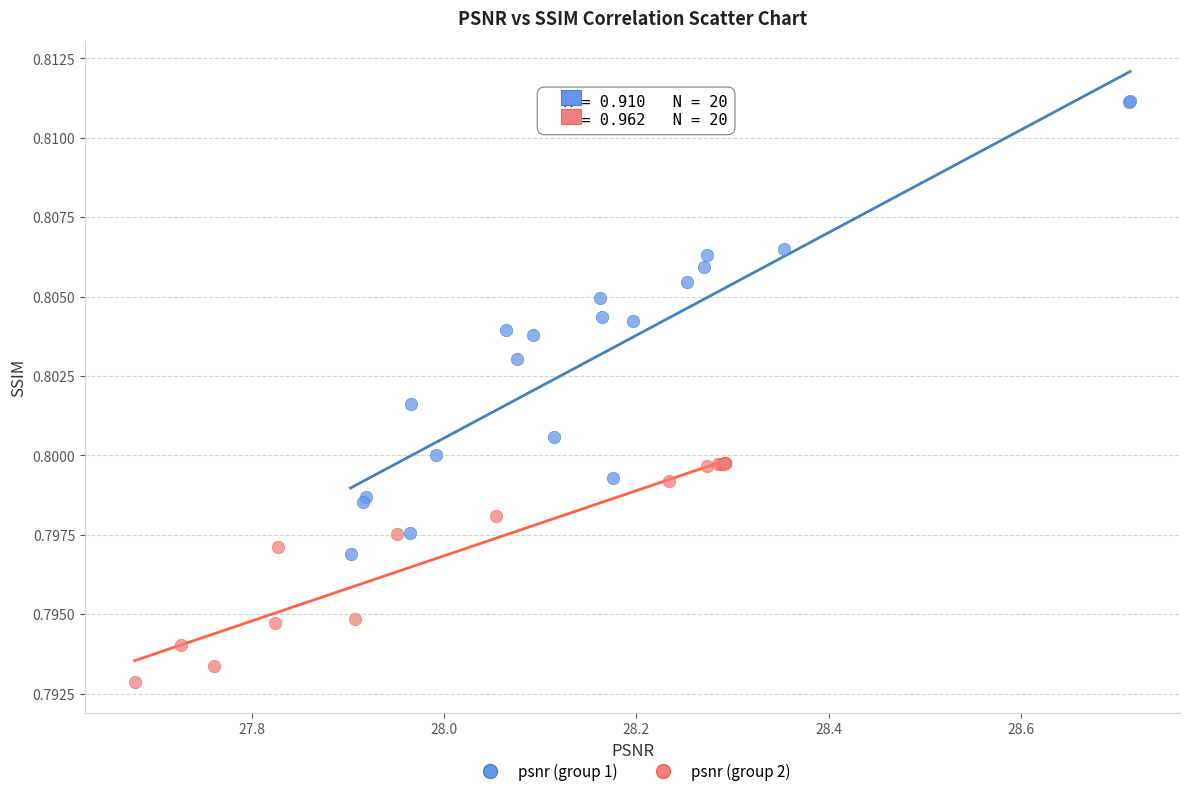

Which series contains the lowest Y value?

psnr (group 2)